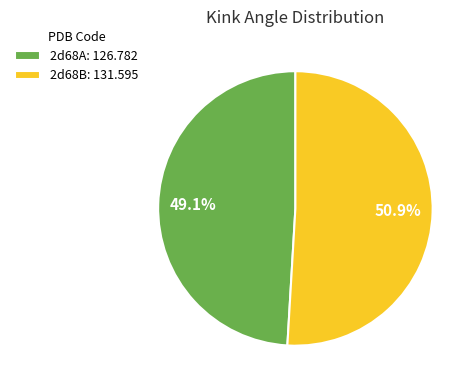

Rank the categories by value from lowest to highest.

2d68A, 2d68B